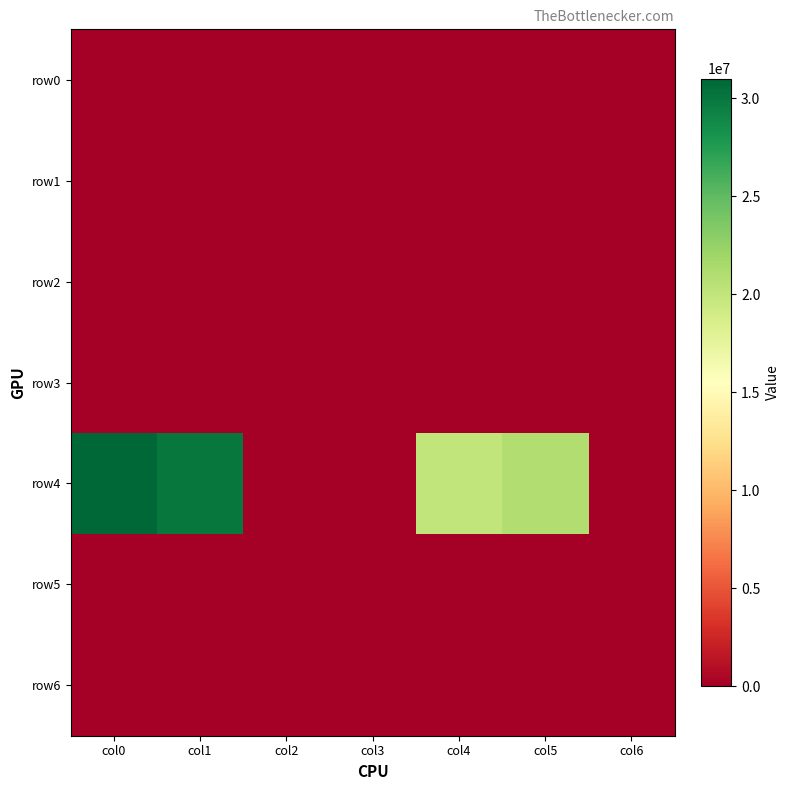

At which category is the sum across all series the highest?

col0